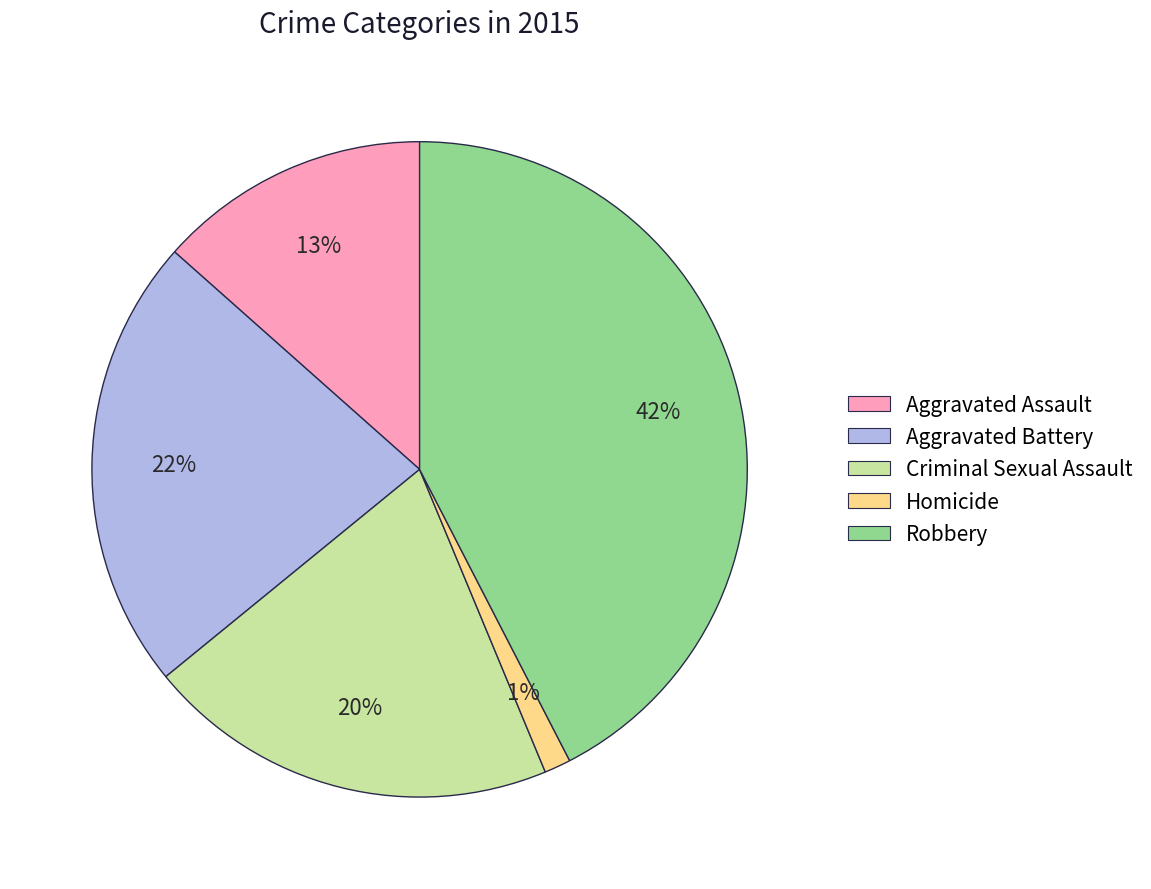

Is it true that Criminal Sexual Assault is 20% of the pie?

True